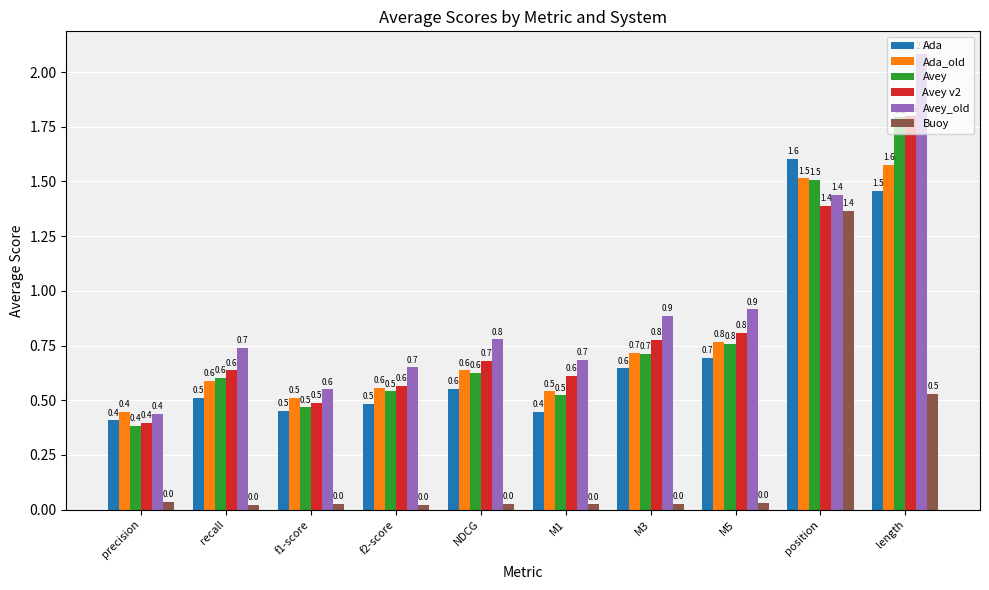

How many categories are shown in the chart?

10